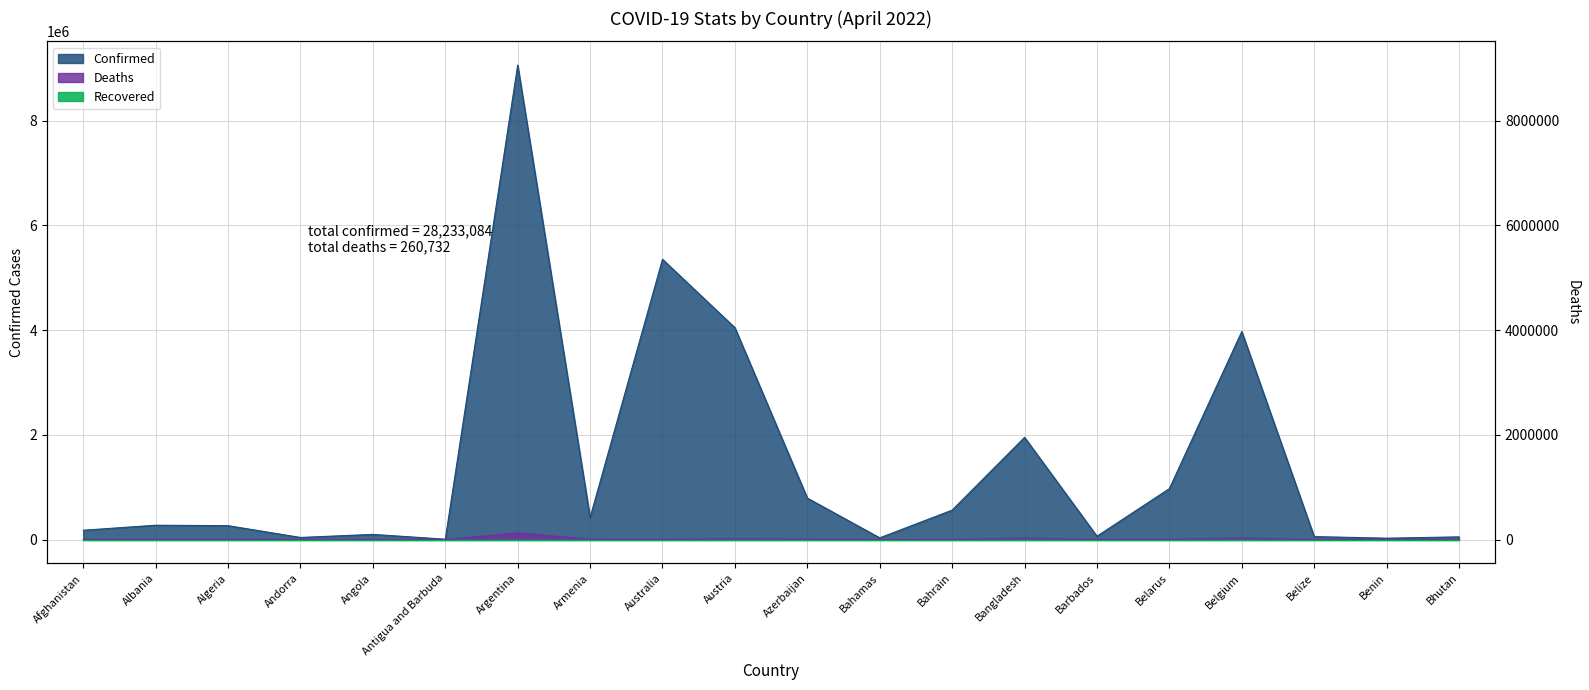

True or false: Deaths and Confirmed cross at least once.

False